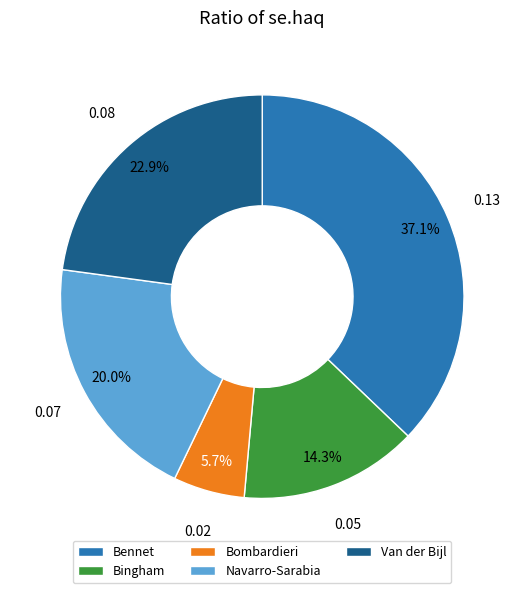

Rank the categories by value from lowest to highest.

Bombardieri, Bingham, Navarro-Sarabia, Van der Bijl, Bennet